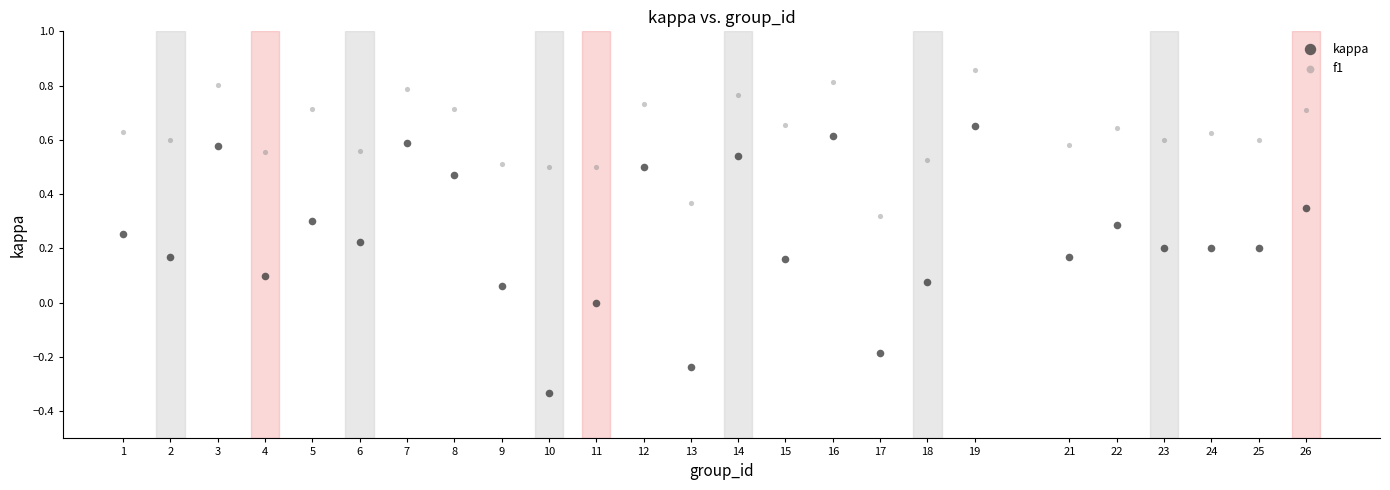

What is the X range (max minus min) for the scatter plot?

25.0